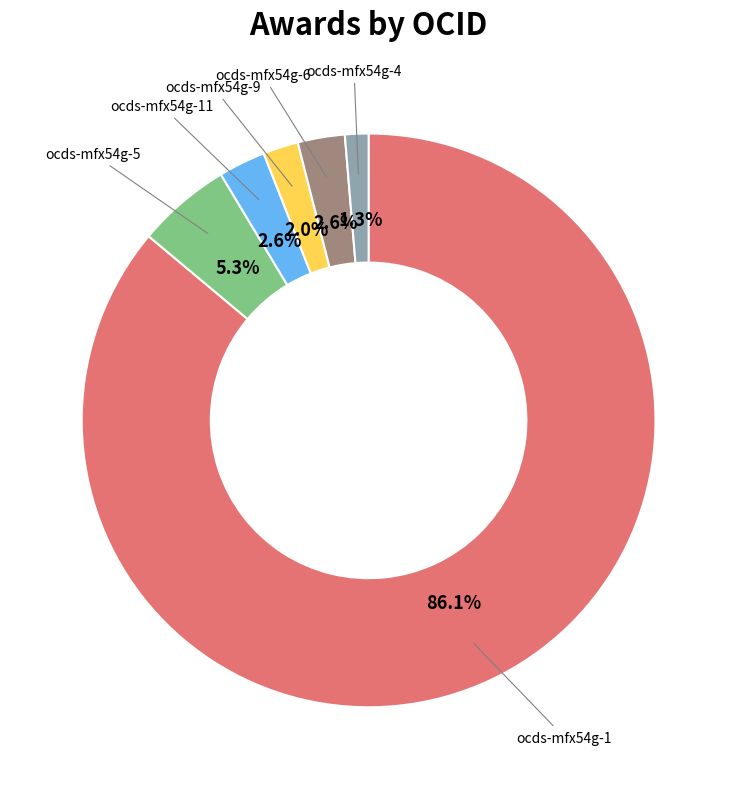

Count the number of slices in the pie.

6